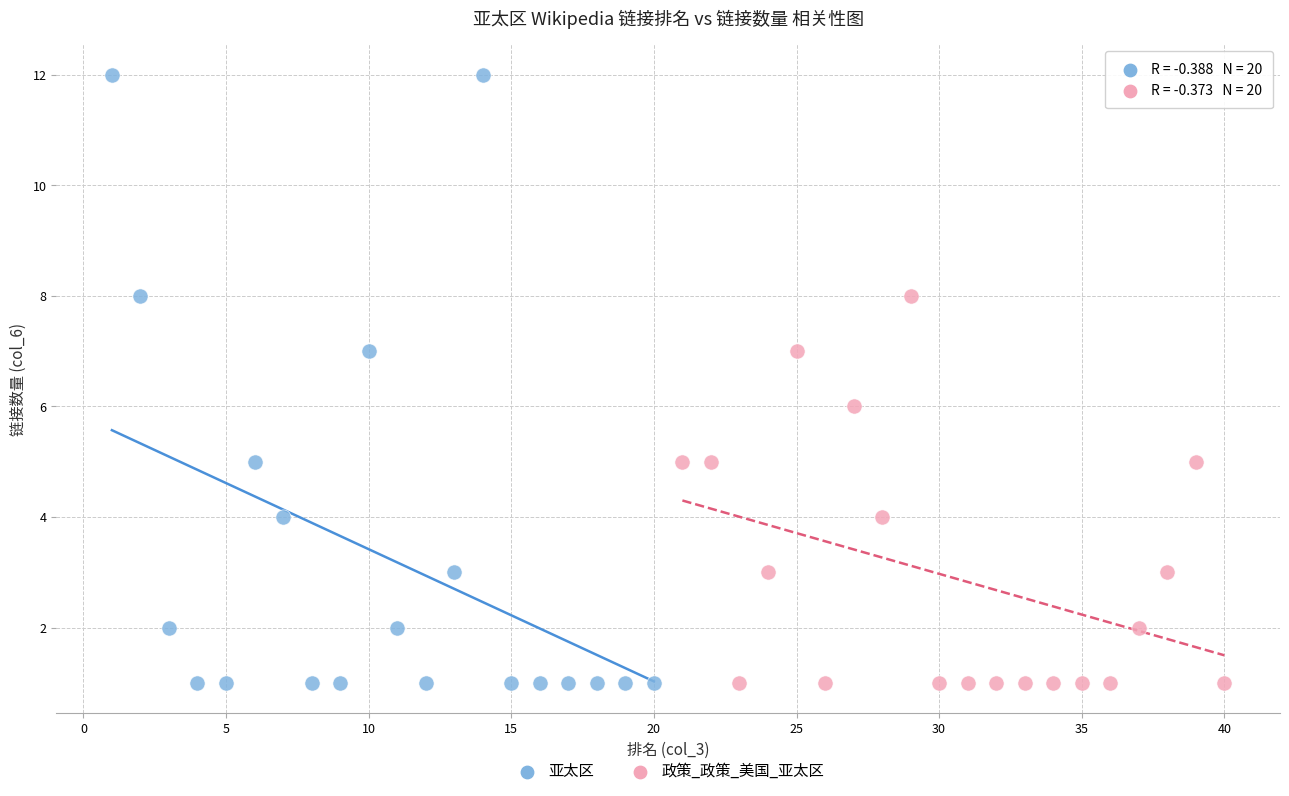

Which series contains the highest Y value?

亚太区